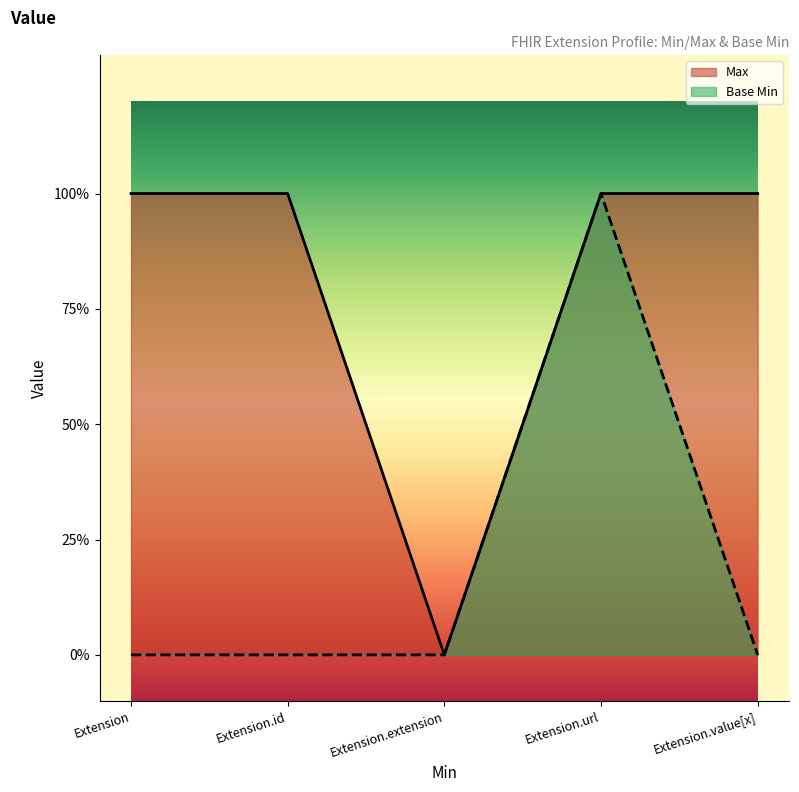

How many lines are shown in the chart?

2